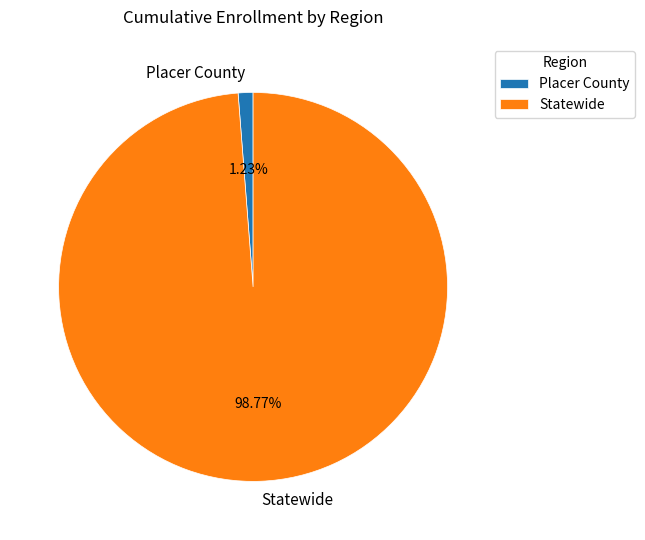

How many slices are in this pie chart?

2